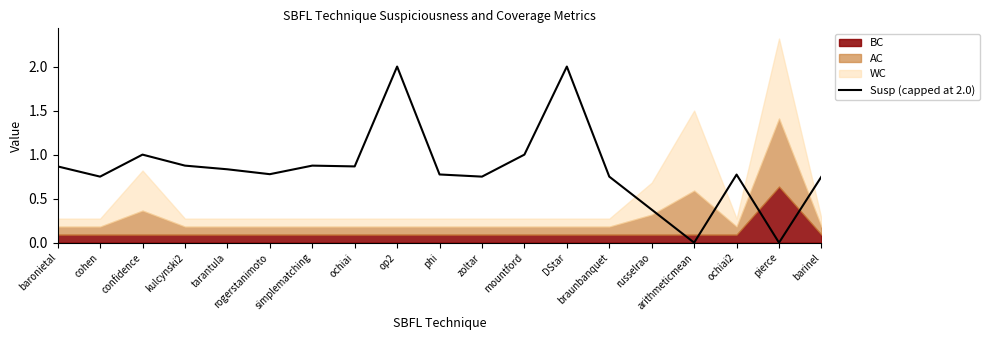

What is the approximate value at rogerstanimoto?

0.8